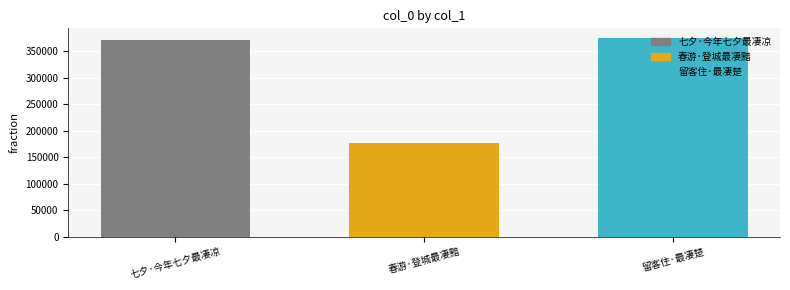

Approximately how many times larger is the value at 七夕·今年七夕最凄凉 compared to 春游·登城最凄黯?

2.1